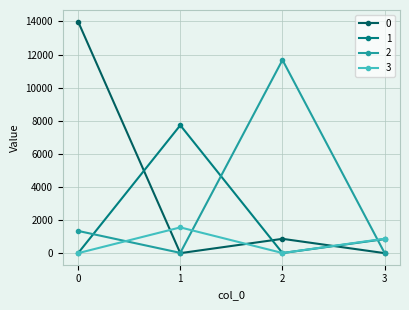

List the series in order of their peak value, highest first.

0, 2, 1, 3